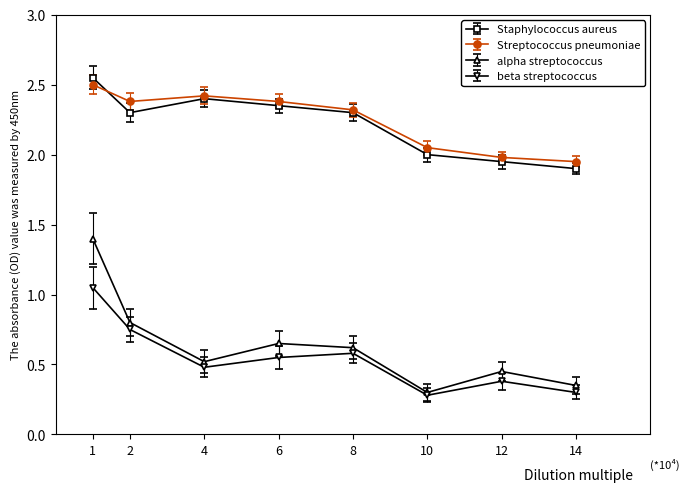

How many interior local valleys does the alpha streptococcus series have?

2